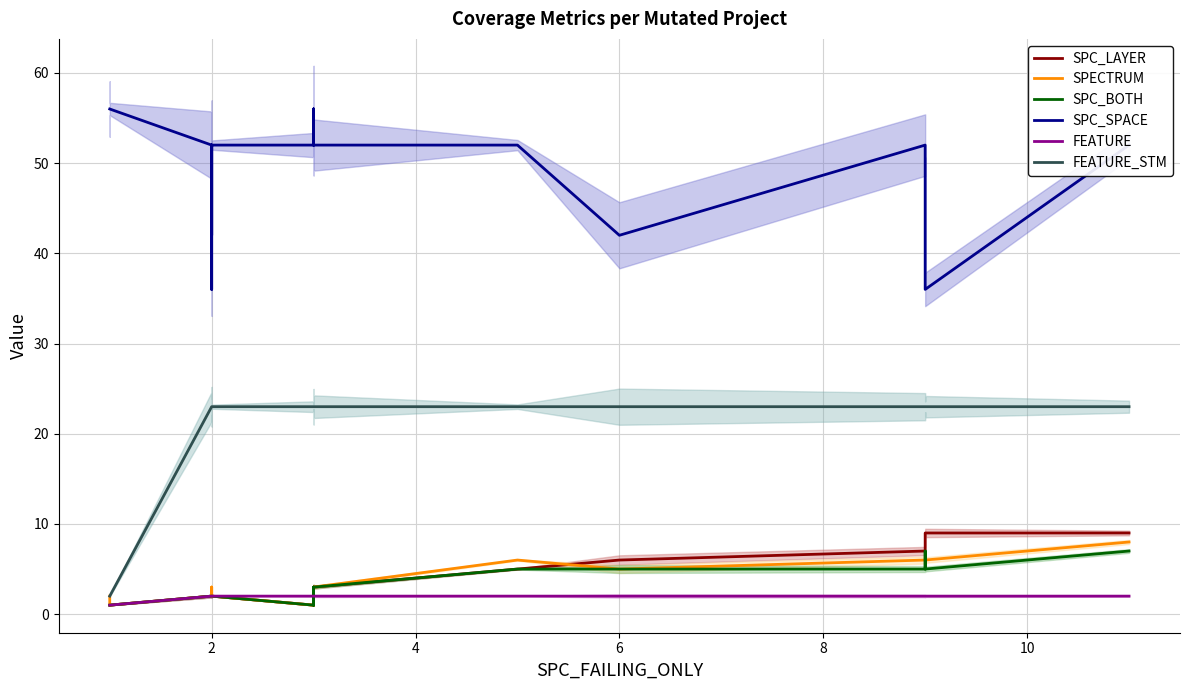

In SPC_BOTH, how many points are higher than both neighbors (excluding endpoints)?

1